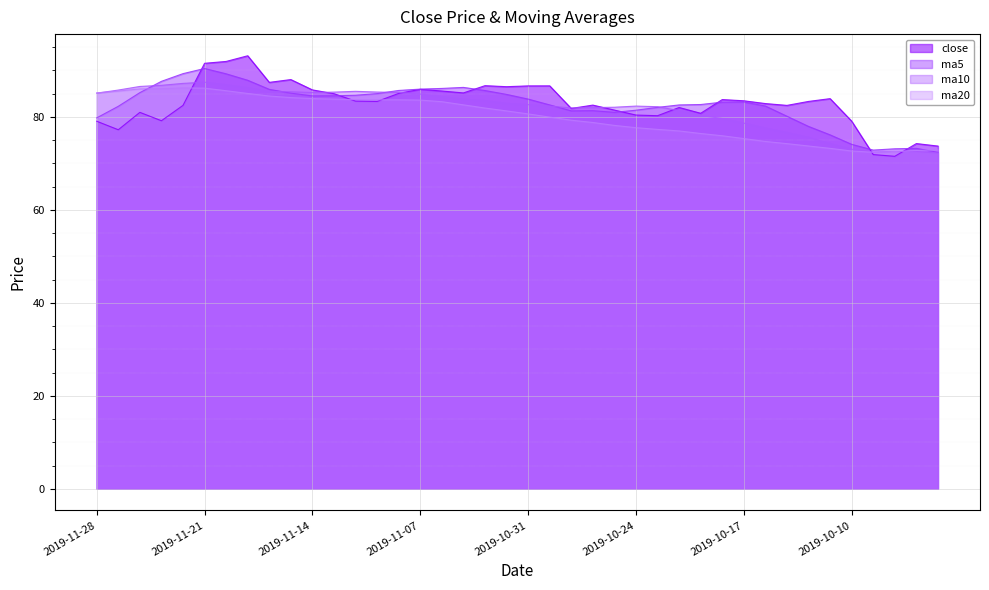

What is the lowest value of the ma20 series?

72.4